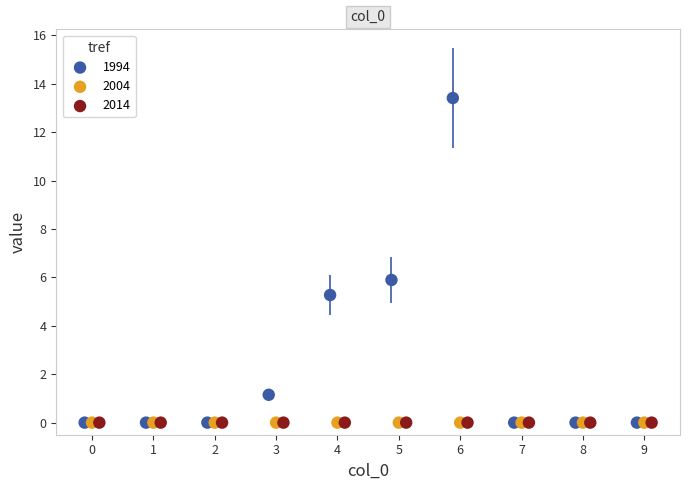

Which series contains the highest Y value?

1994